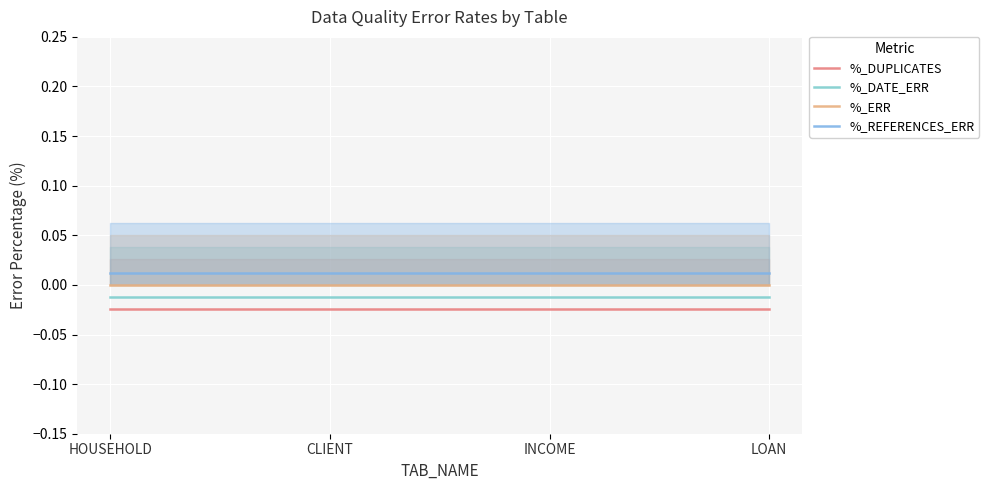

Count the number of data series in this chart.

4